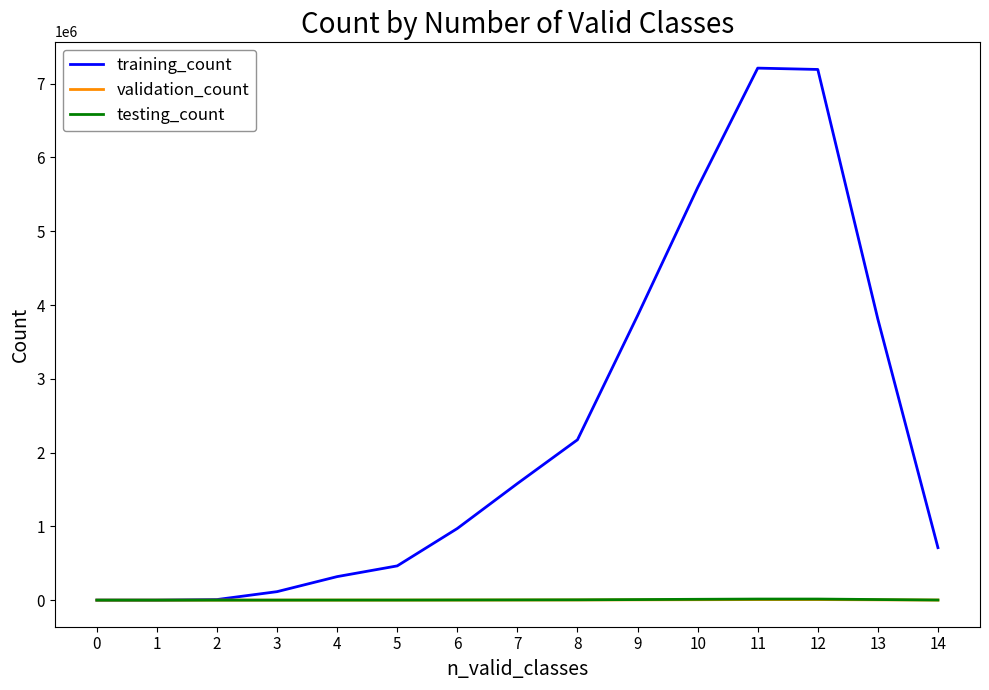

Which series has the widest spread of values?

training_count